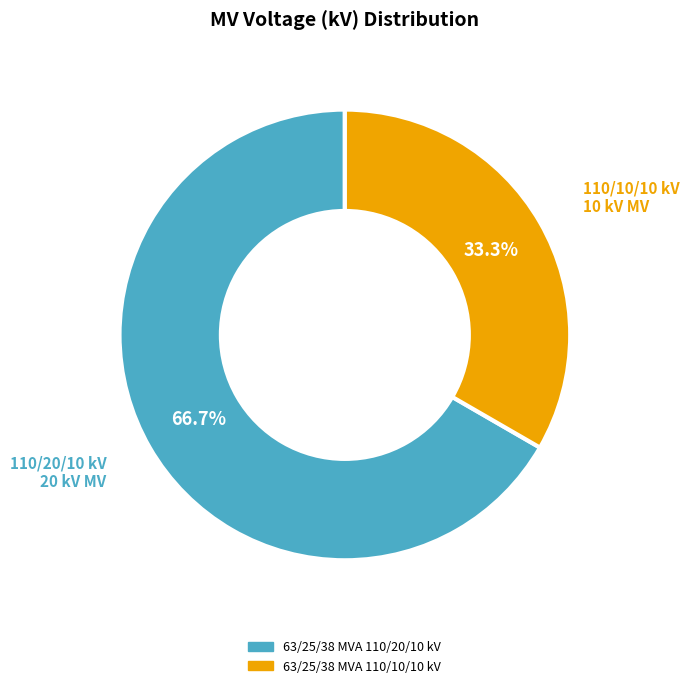

What is the majority slice?

63/25/38 MVA 110/20/10 kV